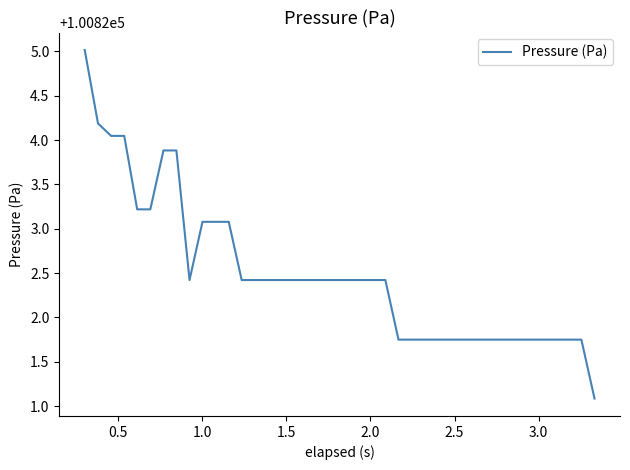

What is the difference between the maximum and minimum values?

3.9